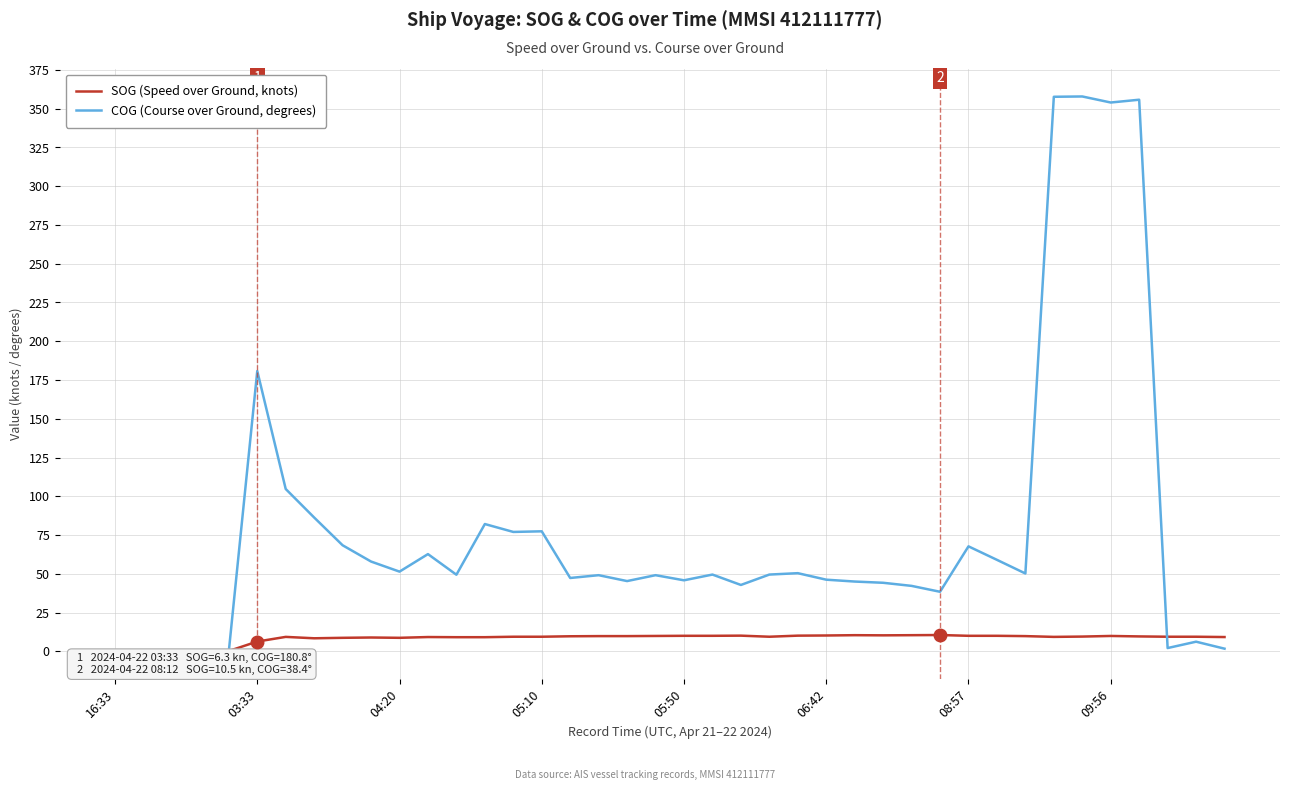

What is the greatest value displayed?

357.9